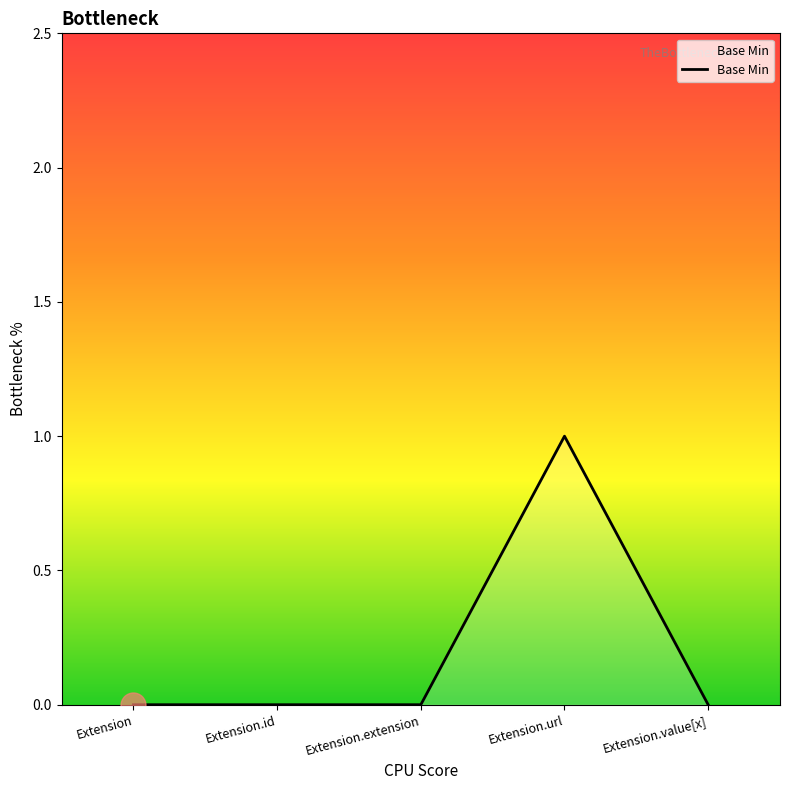

True or false: the data has more than 2 interior local peaks.

False